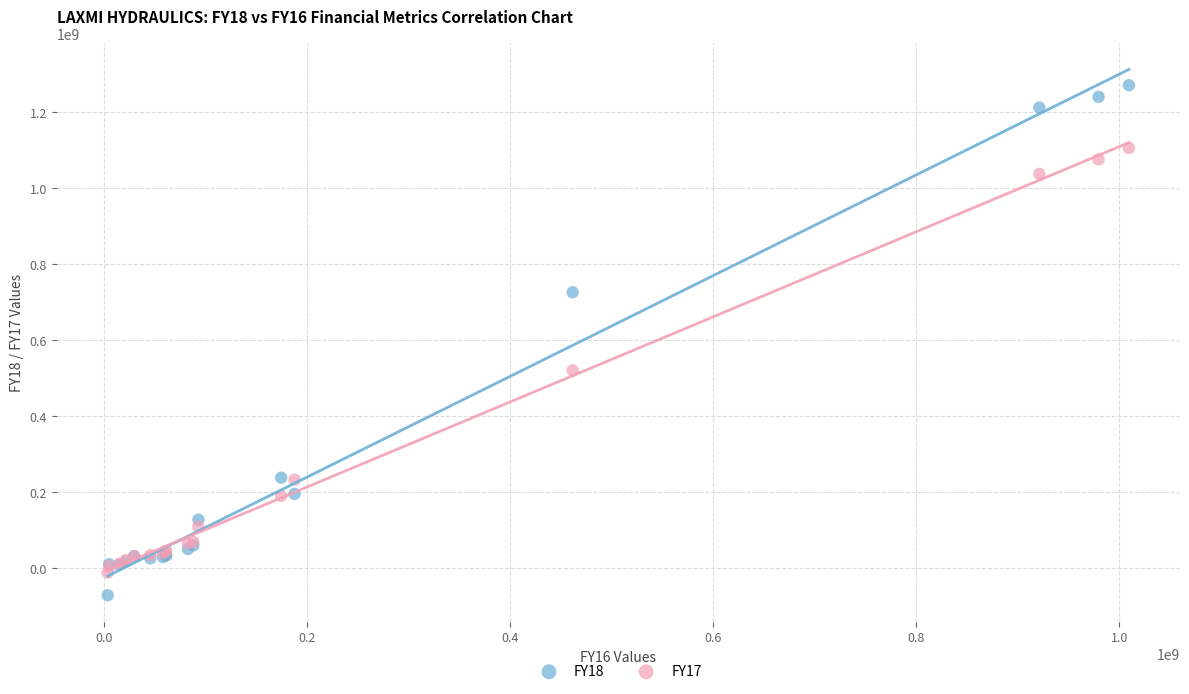

Which series contains the highest Y value?

FY18